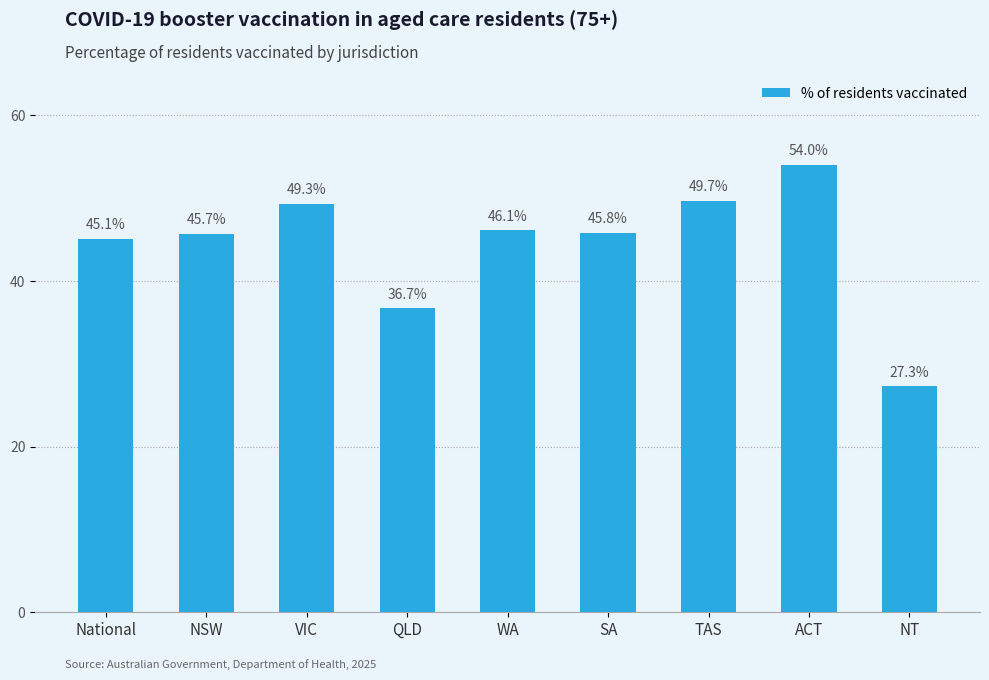

What position from the left is SA?

6